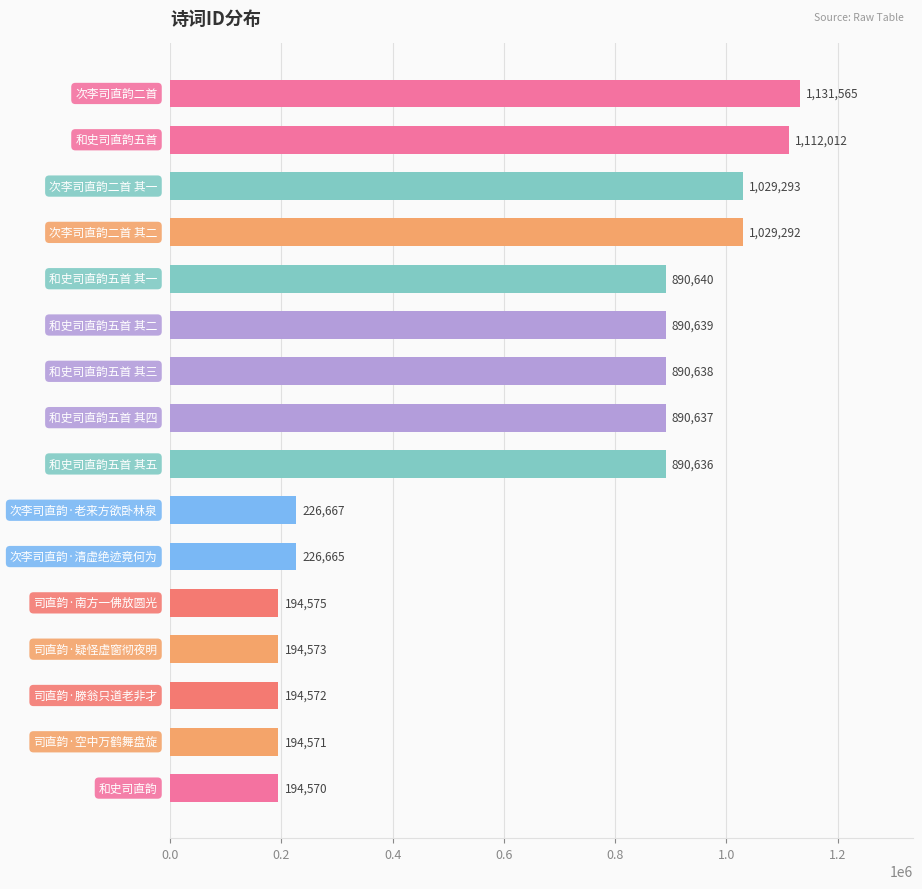

What is the value of the 14th bar from the top?

194572